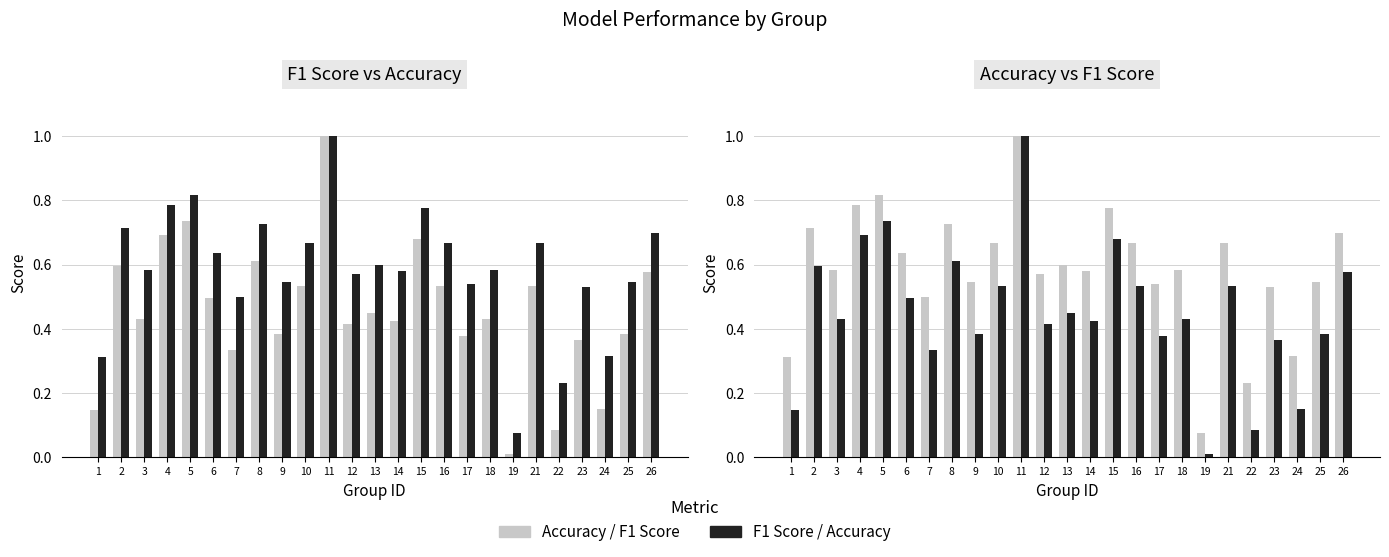

How many bars are there in each group?

2